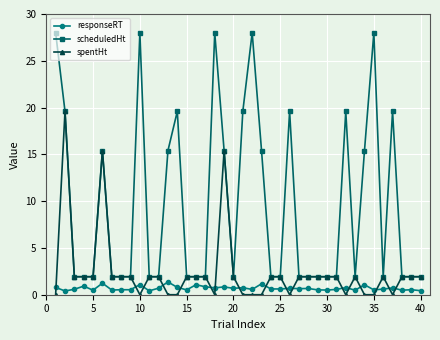

True or false: responseRT and scheduledHt cross at least once.

False